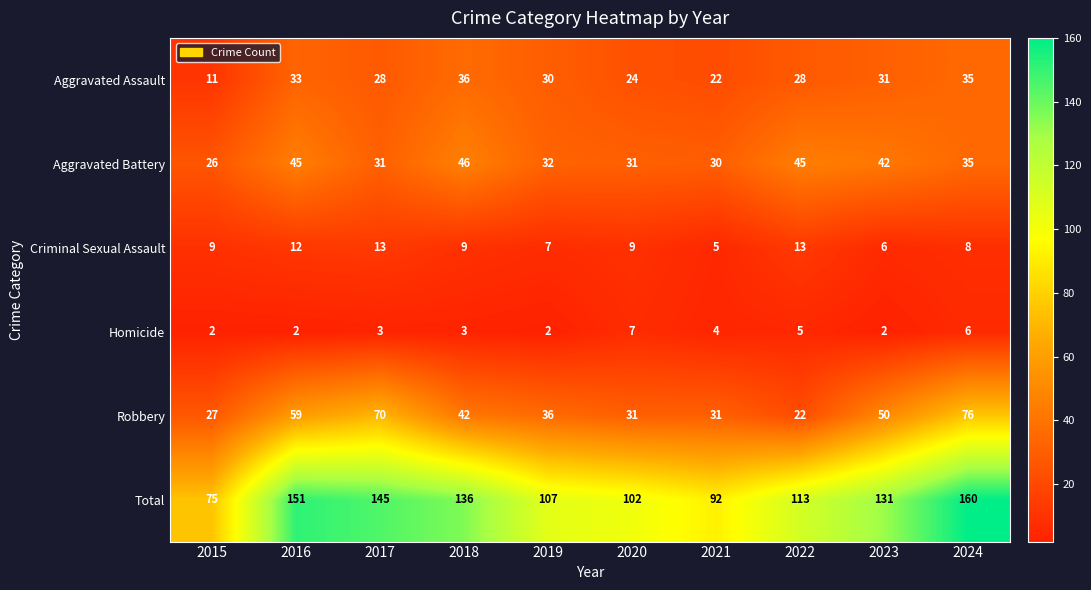

What is the sum of the Total values at 2024 and 2023?

291